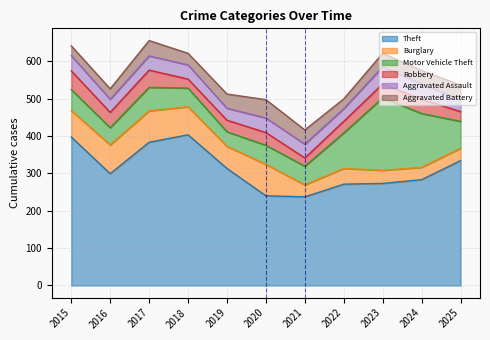

What value does the Theft series have at 2017, to the nearest 5?

385